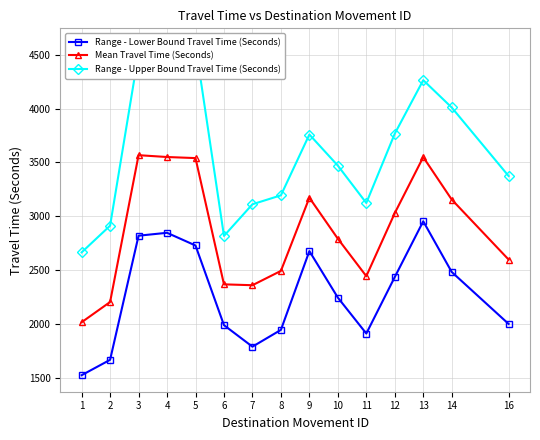

At 11, list the series in order from smallest to largest.

Range - Lower Bound Travel Time (Seconds), Mean Travel Time (Seconds), Range - Upper Bound Travel Time (Seconds)